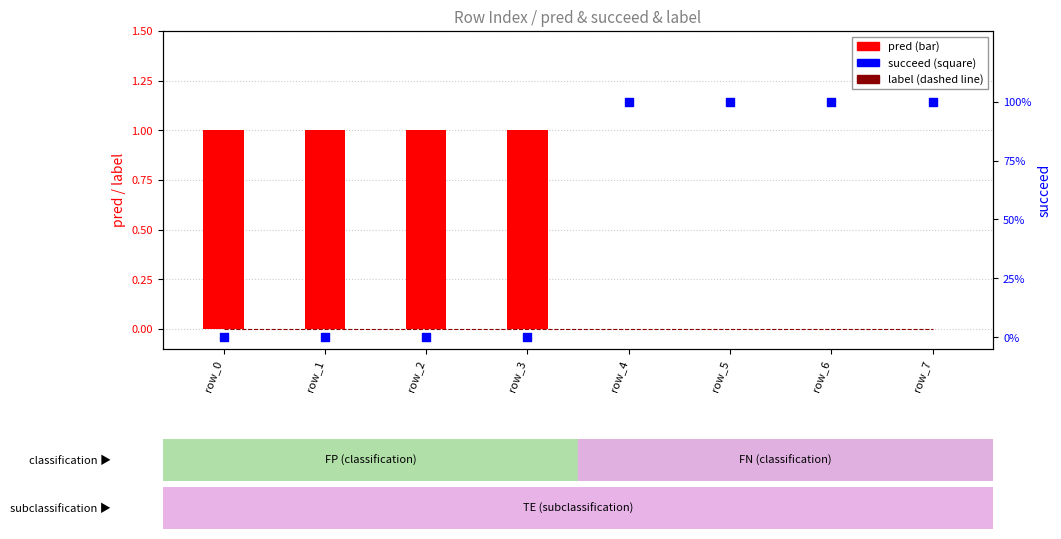

Which series reaches the minimum Y coordinate?

label